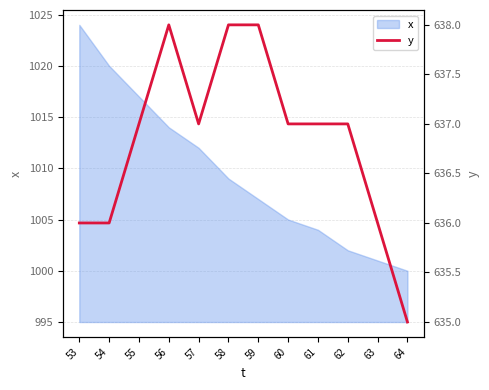

Where is the data nearest to the value 636?

53